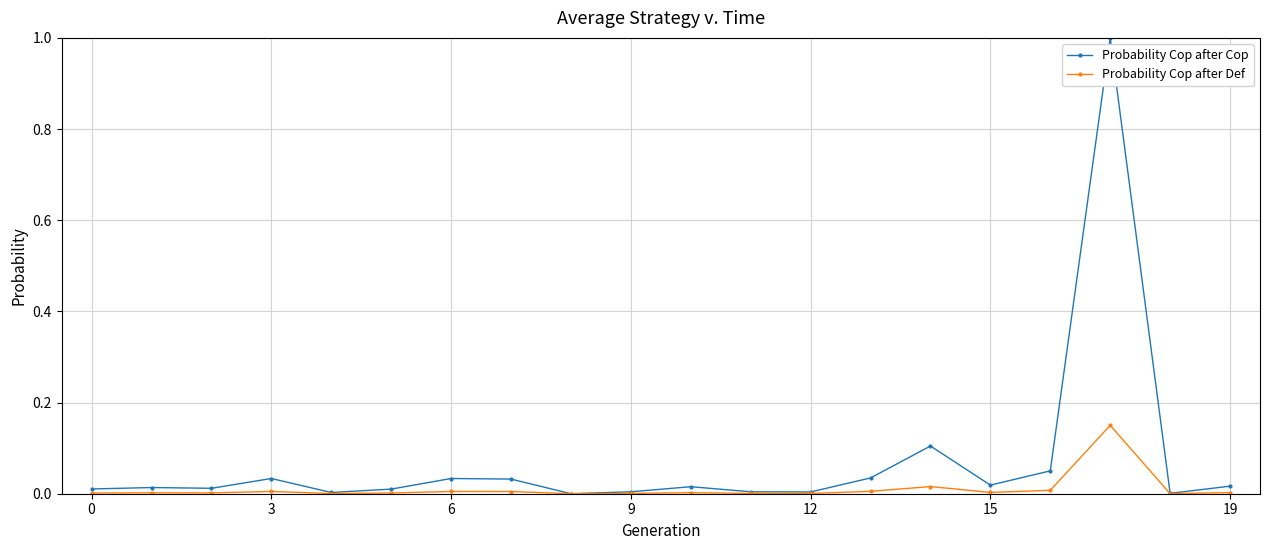

True or false: Probability Cop after Def has more than 0 points higher than both neighbors.

True